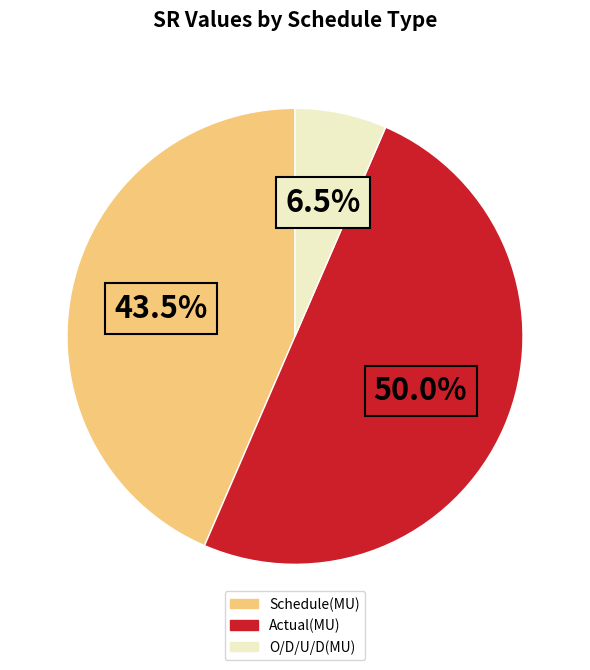

What is the smallest slice in the pie chart?

O/D/U/D(MU)